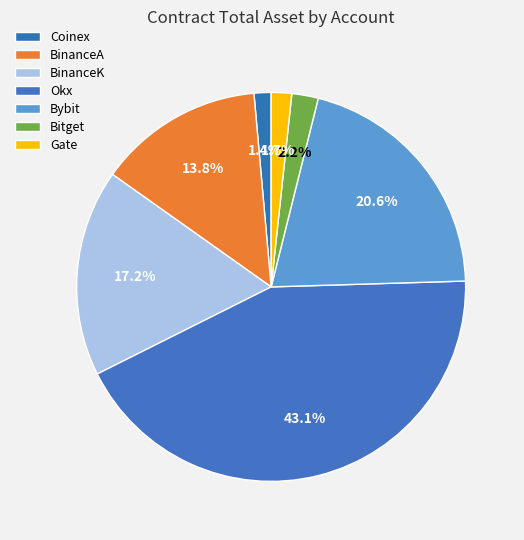

What is the change in value from Okx to Bitget?

-356970.4